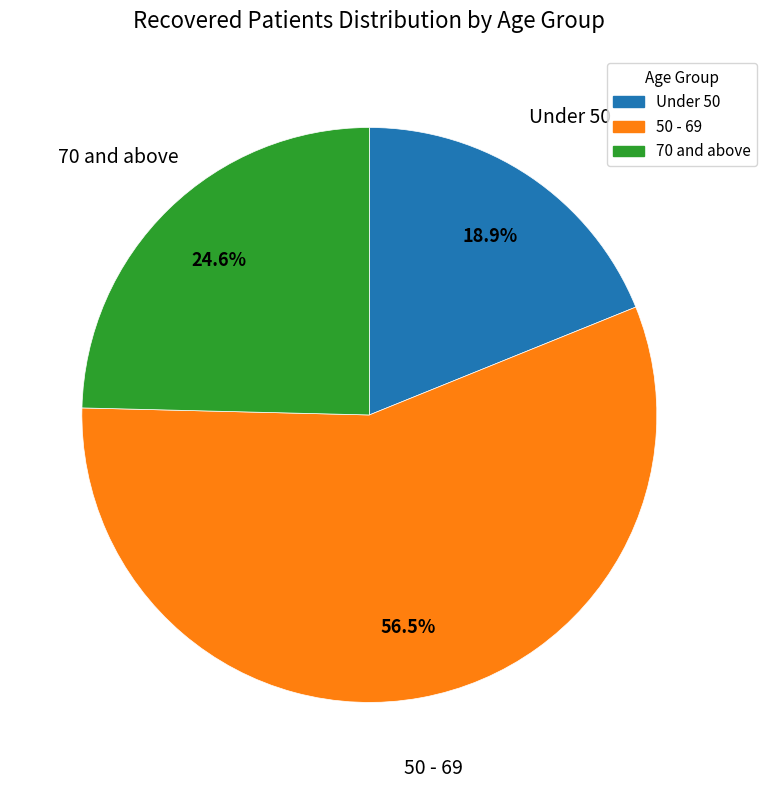

Is there any slice that represents more than half of the pie?

Yes